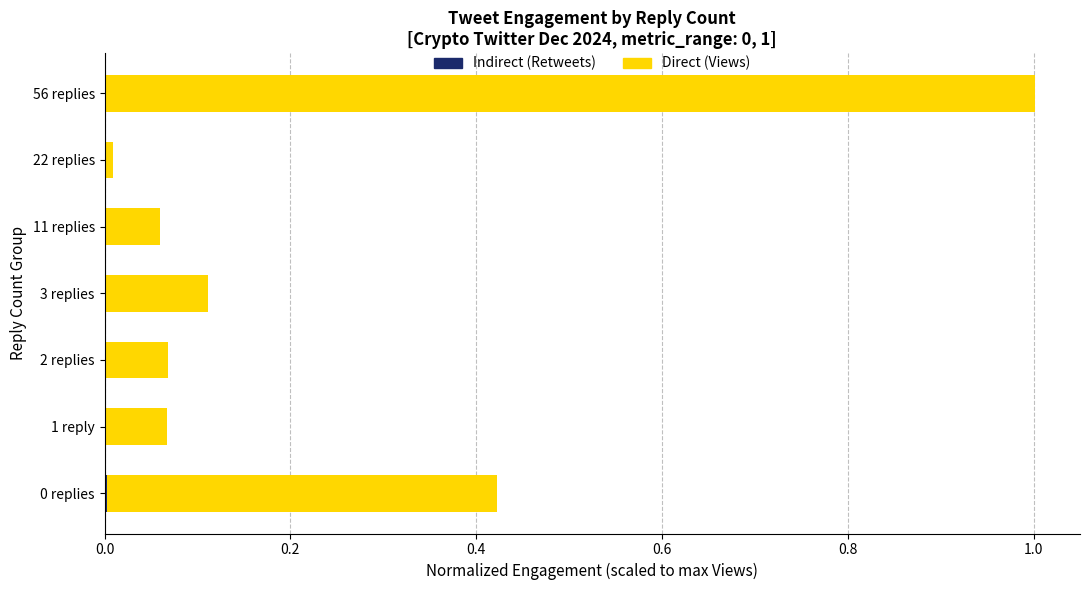

At which category is the sum across all series the highest?

56 replies